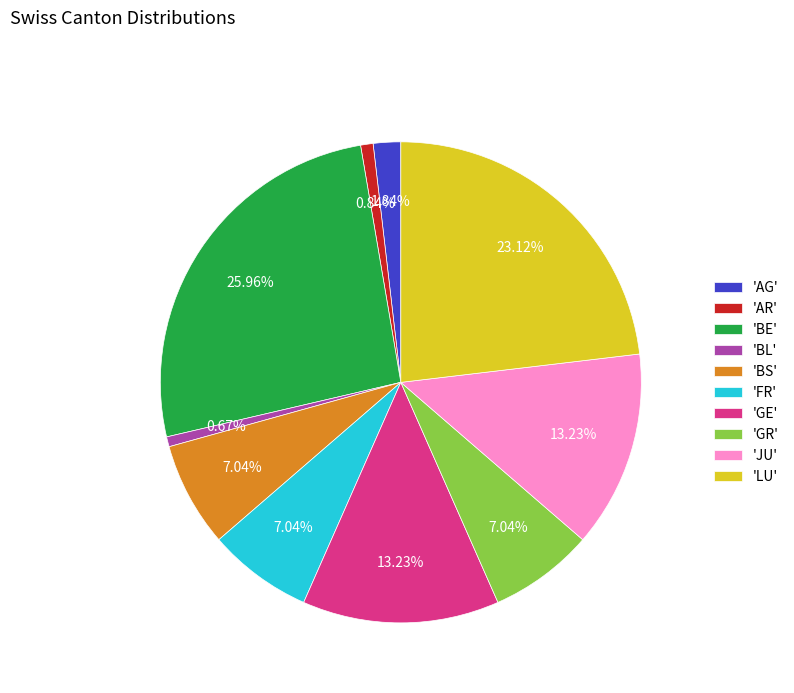

Is there any slice that represents more than half of the pie?

No